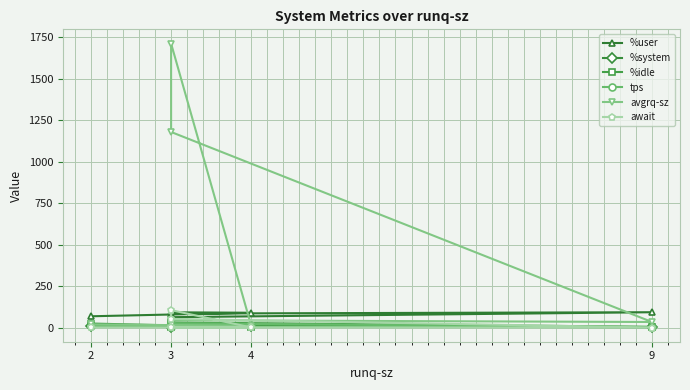

Is the value of %idle at 4 greater than the value of avgrq-sz at 9?

No